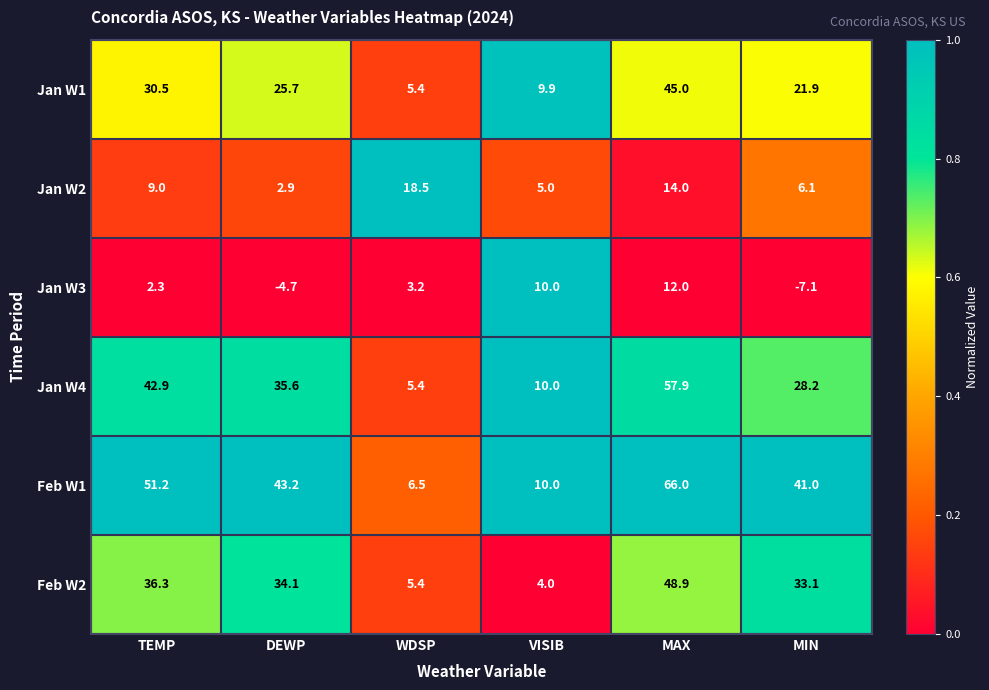

Which series changed the most between TEMP and VISIB?

Feb W1